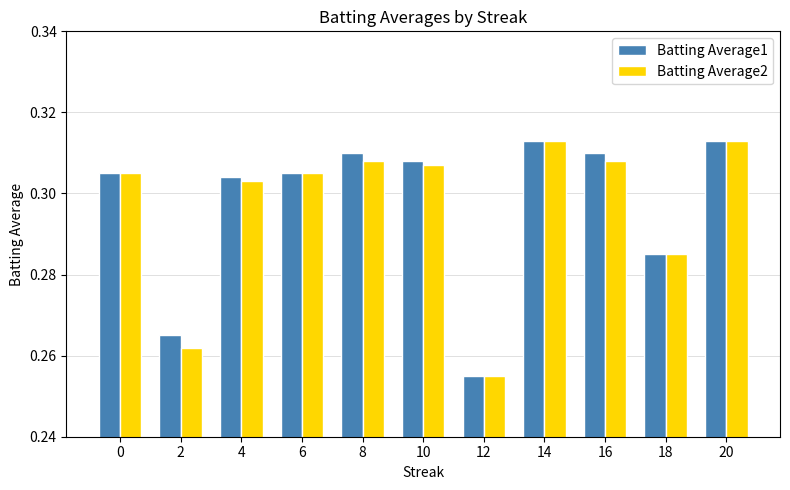

What is the difference between the maximum and minimum values in the Batting Average1 series?

0.1